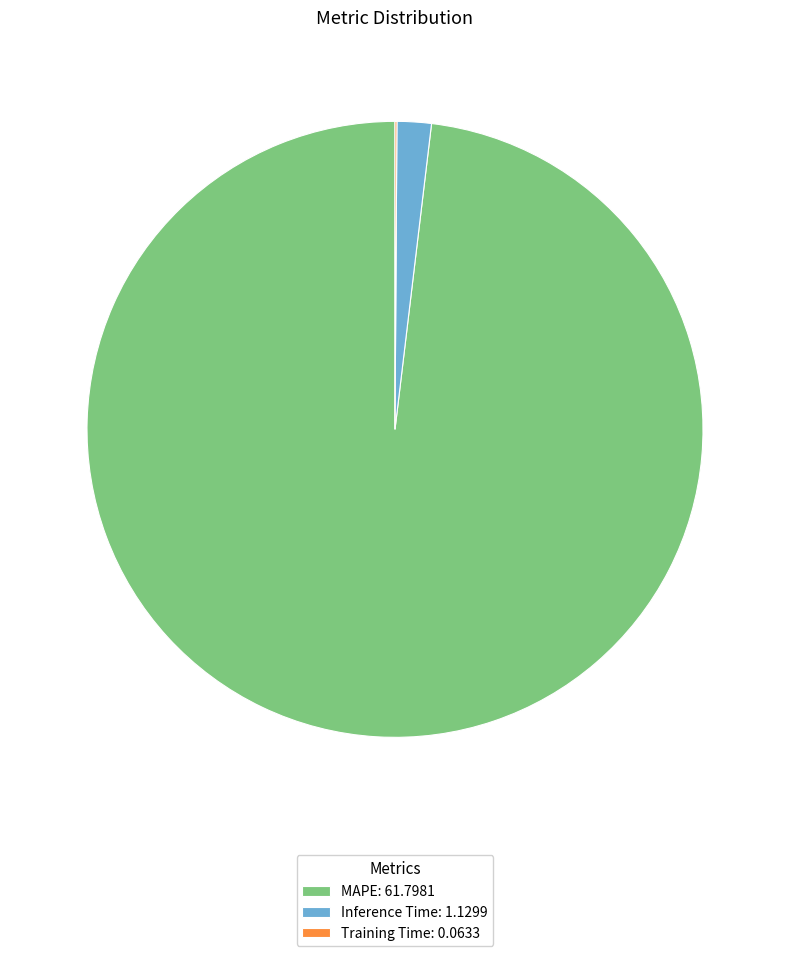

The MAPE: 61.7981 slice represents 93% of the pie. True or false?

False